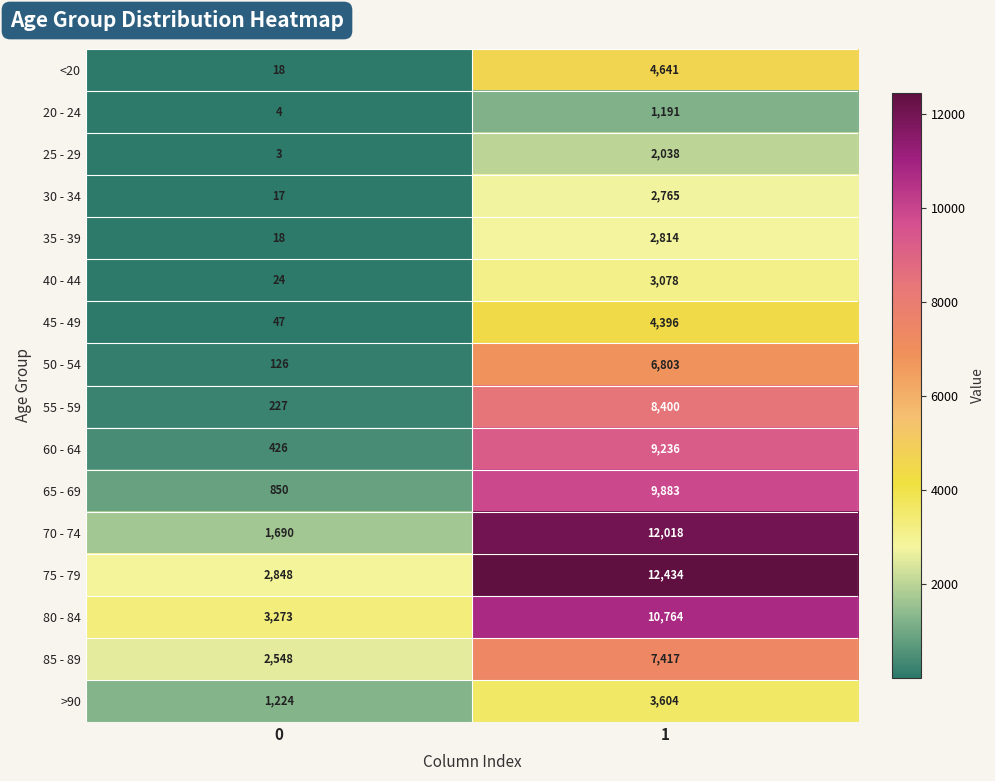

Rank the series by their maximum value, from lowest to highest.

20 - 24, 25 - 29, 30 - 34, 35 - 39, 40 - 44, >90, 45 - 49, <20, 50 - 54, 85 - 89, 55 - 59, 60 - 64, 65 - 69, 80 - 84, 70 - 74, 75 - 79